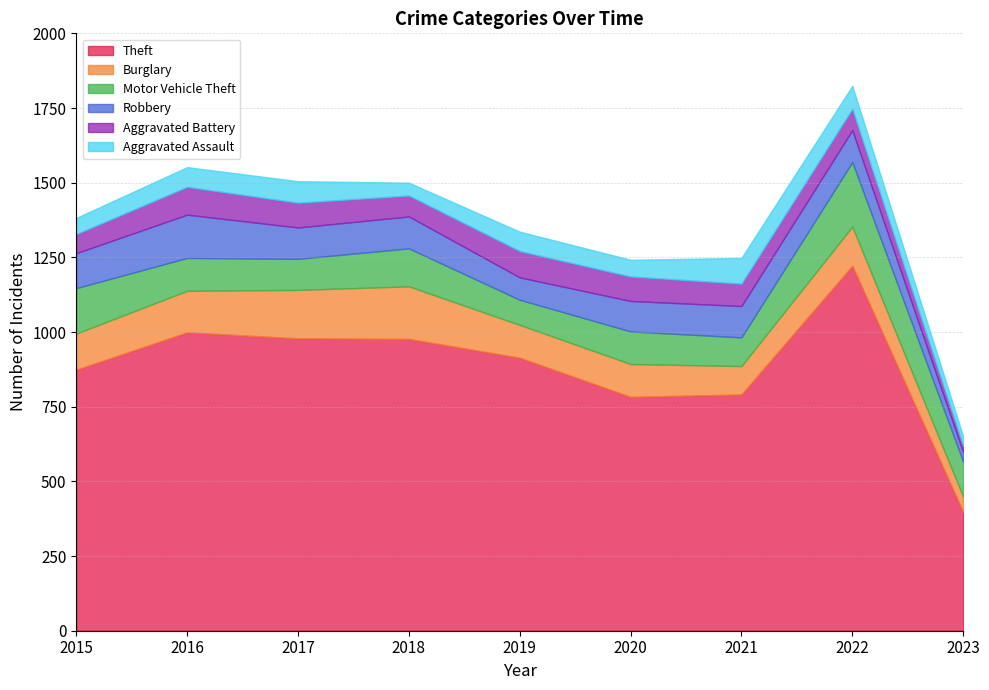

True or false: Aggravated Battery and Burglary cross at least once.

False